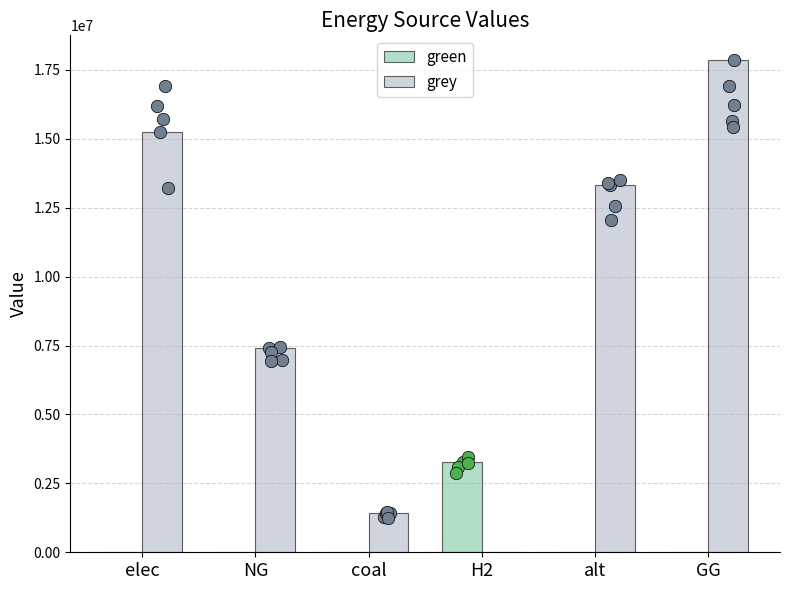

What is the total value across all series at coal?

1424297.0